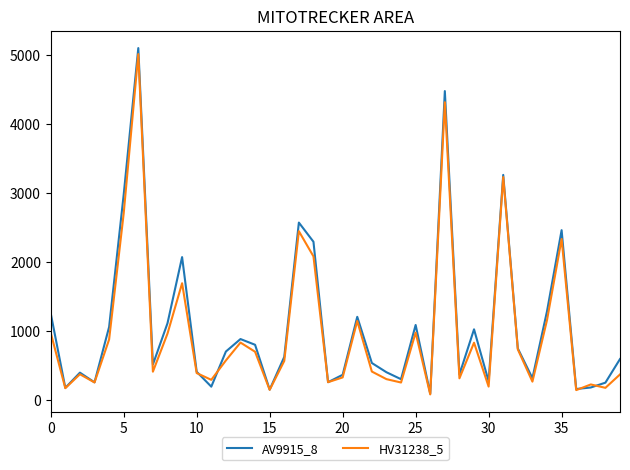

Which series has the largest range (max minus min)?

AV9915_8